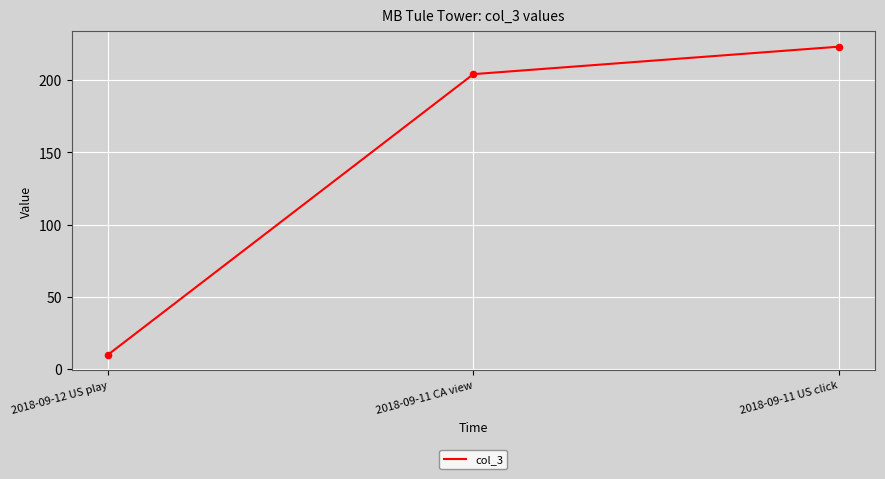

What is the change in value from 2018-09-12 US play to 2018-09-11 US click?

+213